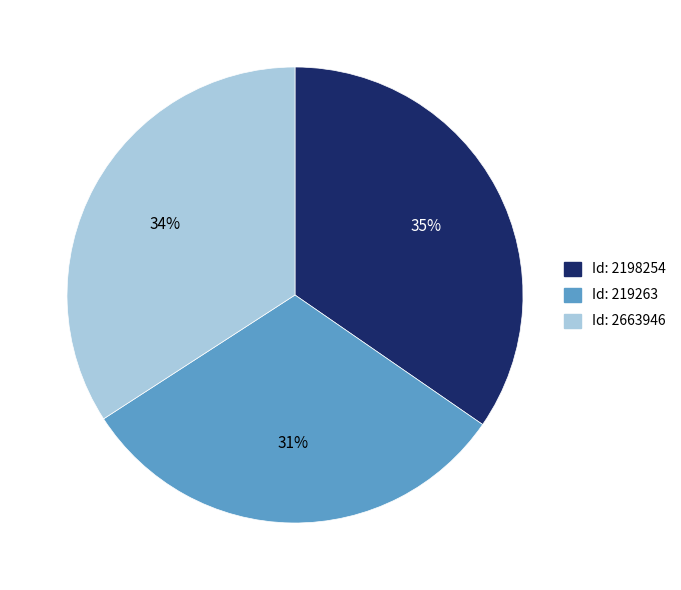

To the nearest percent, what is the average slice percentage?

33%